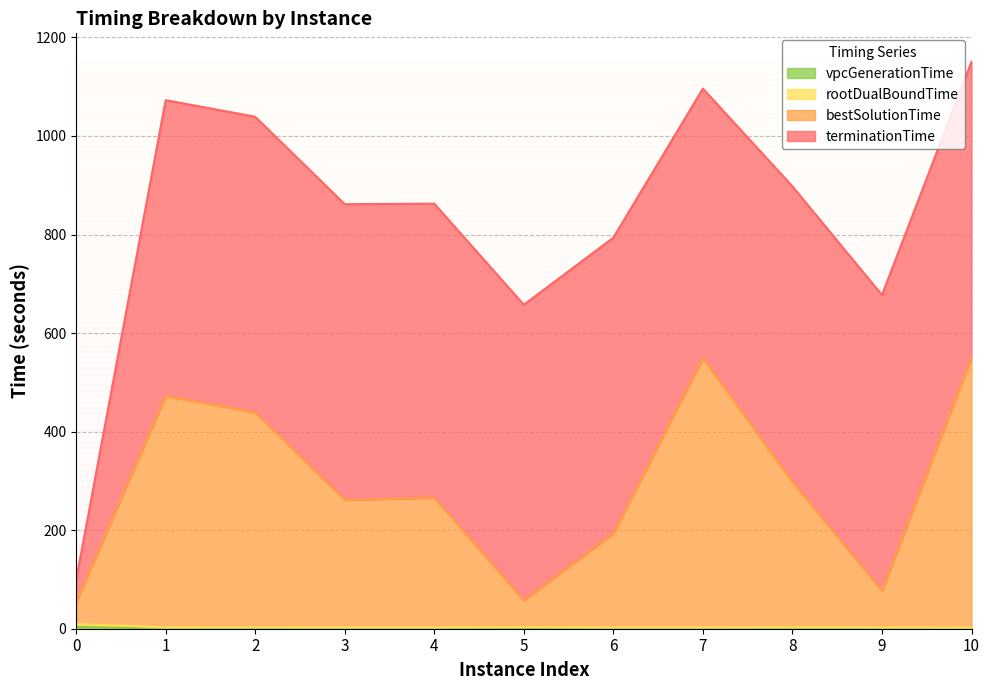

What is the sum of the vpcGenerationTime values at 5 and 2?

0.6